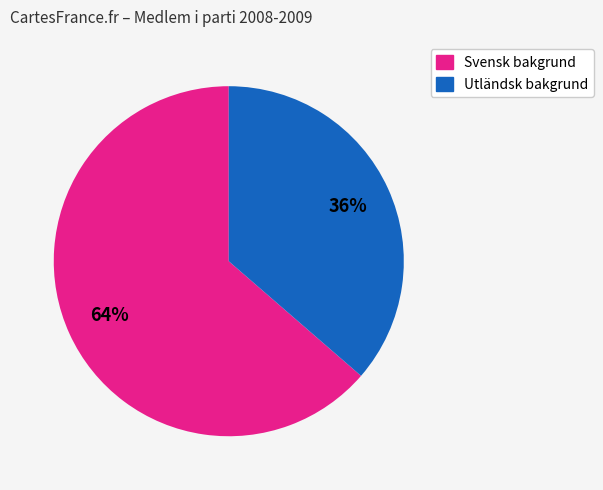

To the nearest percent, what is the average slice percentage?

50%